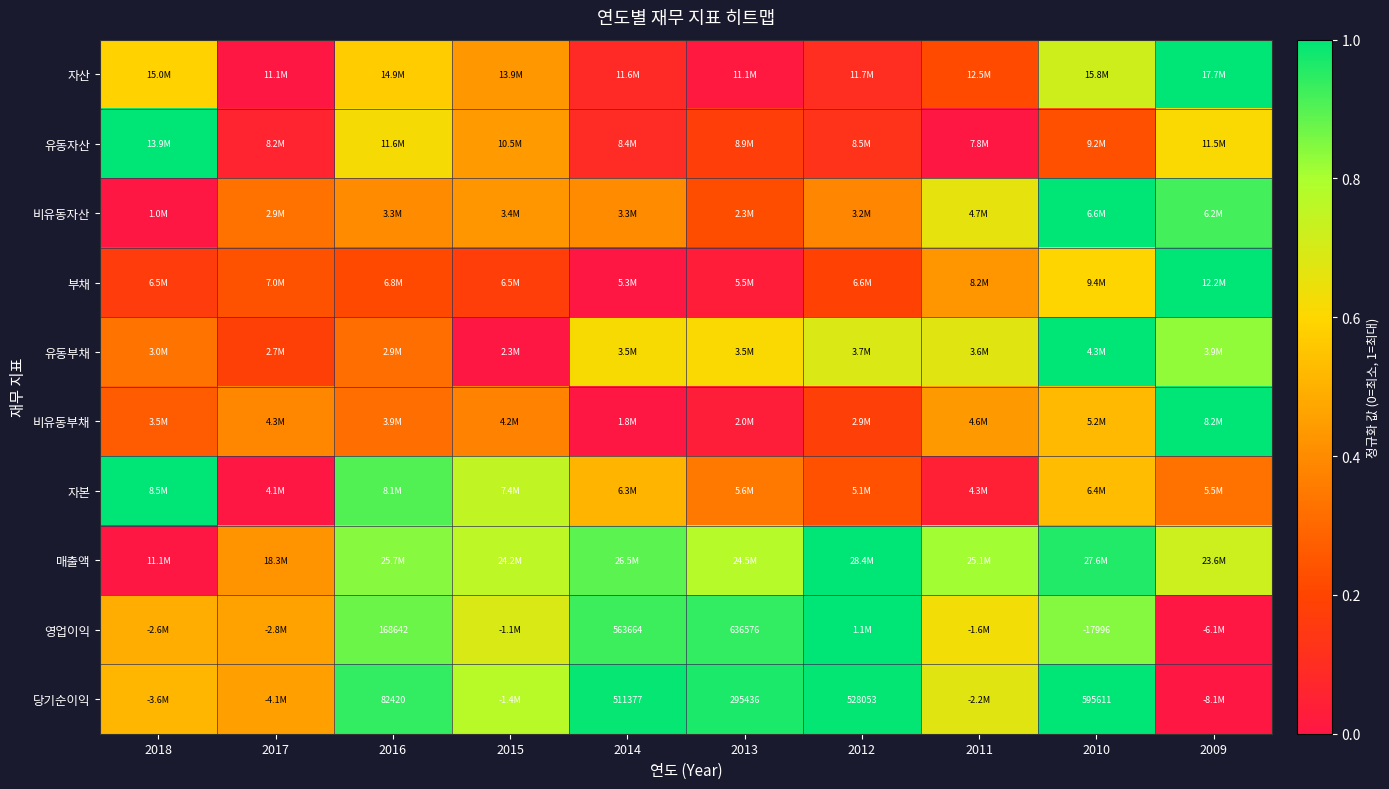

At which label is 부채 closest to 0?

2014